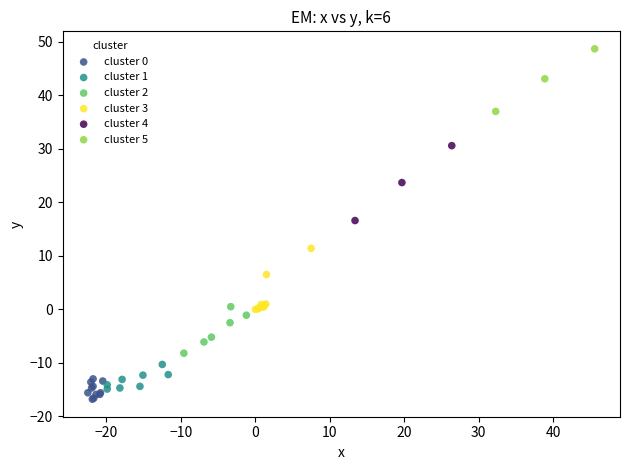

Which series reaches the maximum Y coordinate?

cluster 5